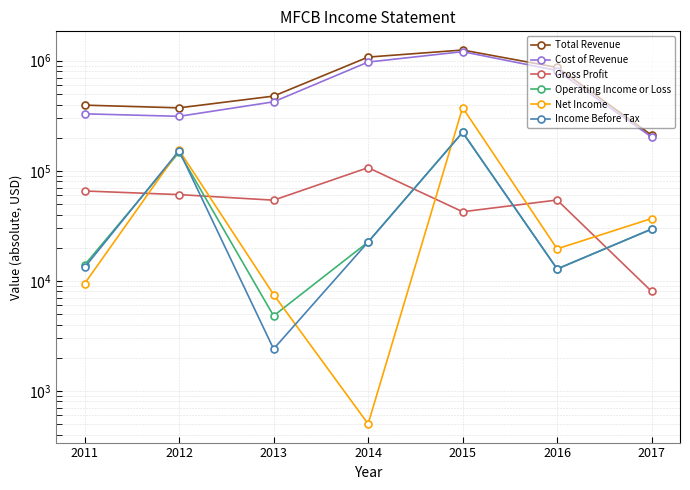

The Income Before Tax series shows 223400 at 2015. True or false?

True